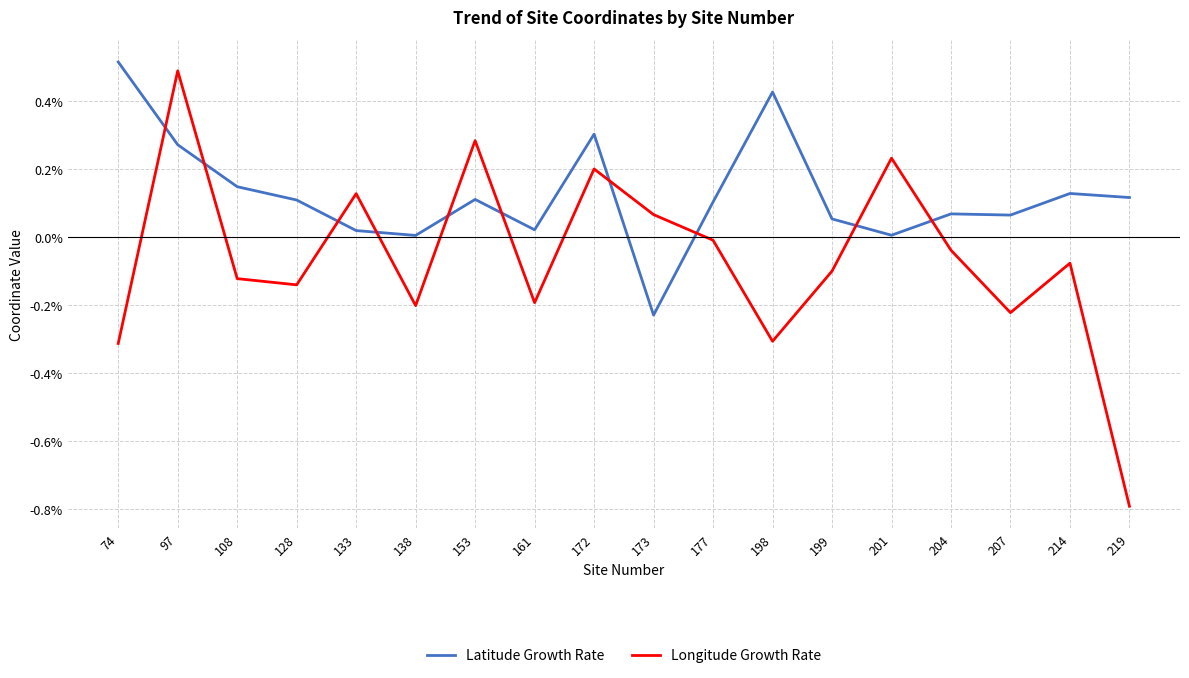

What are all the series names shown in the legend?

Latitude Growth Rate, Longitude Growth Rate